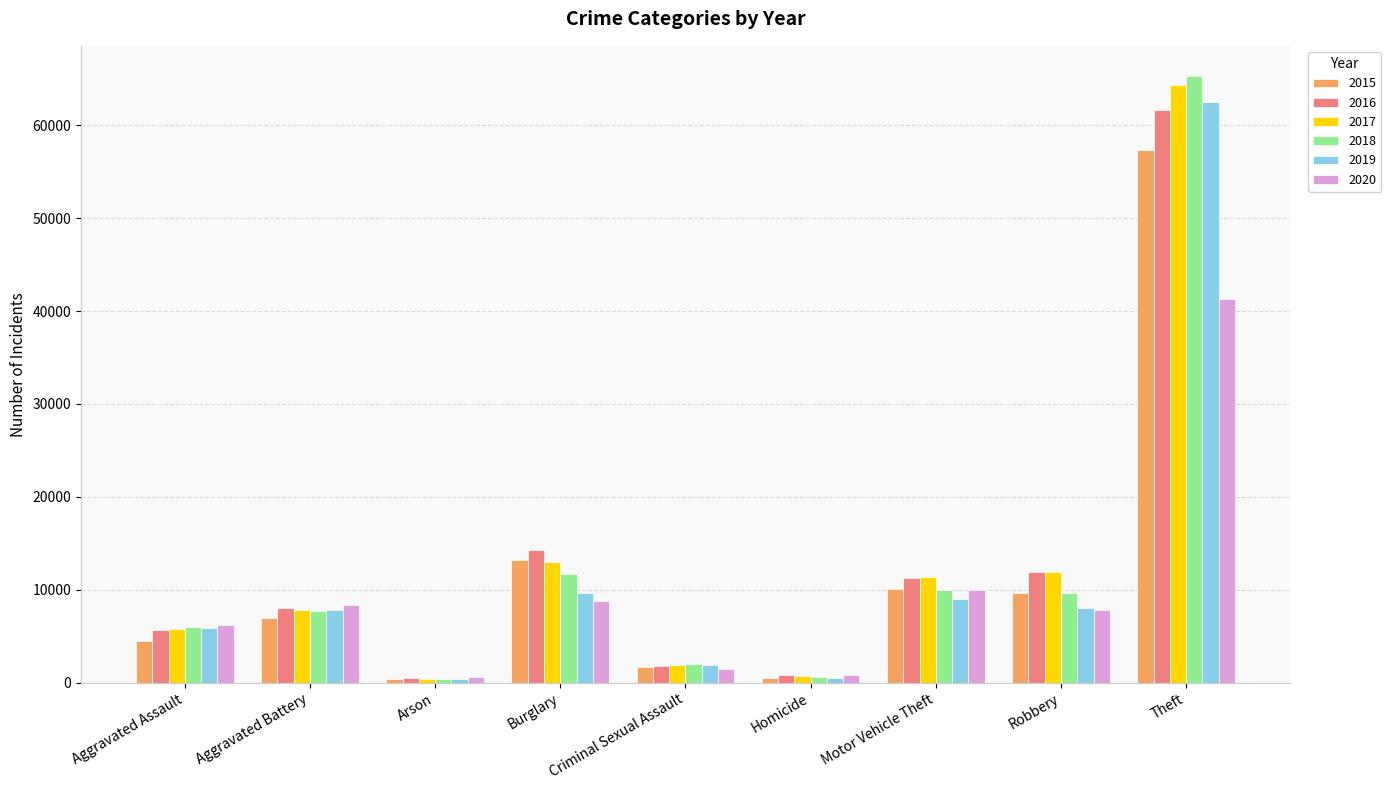

What is the difference between the highest and lowest values at Burglary?

5536